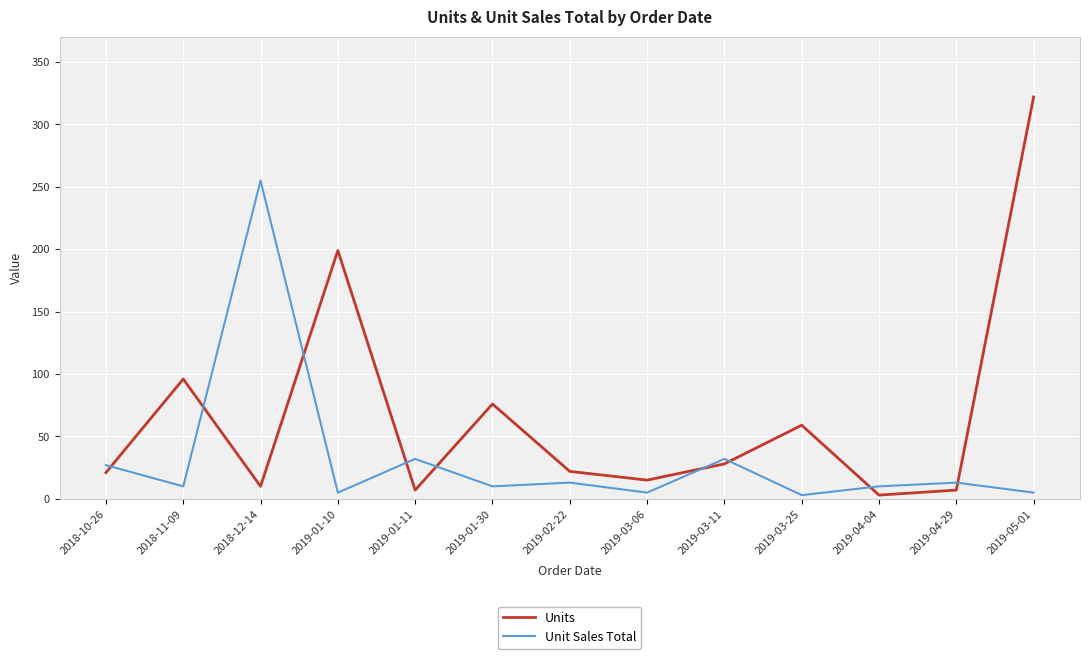

At which label is Units closest to 162?

2019-01-10